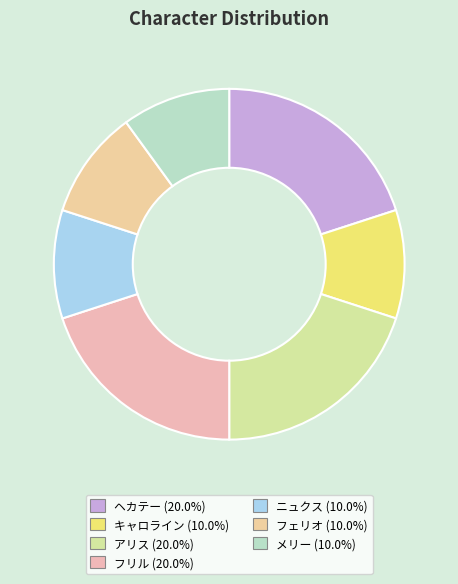

Which category has the smallest portion of the pie?

キャロライン